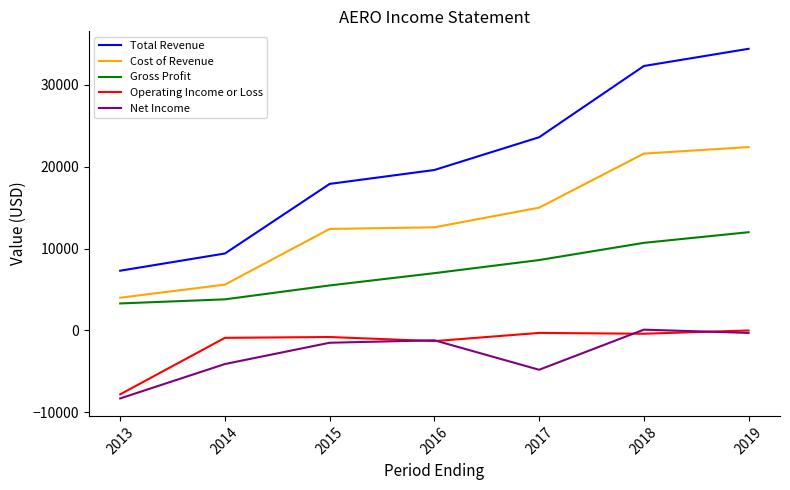

True or false: Operating Income or Loss and Cost of Revenue intersect in this chart.

False